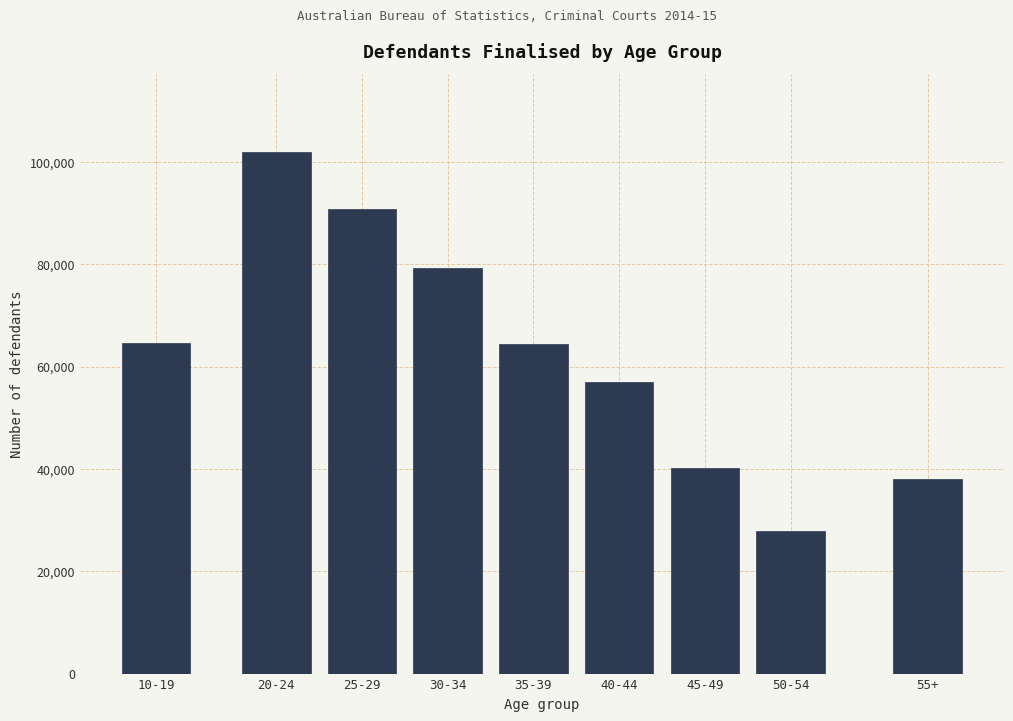

What is the label of the 5th bar from the right?

35-39